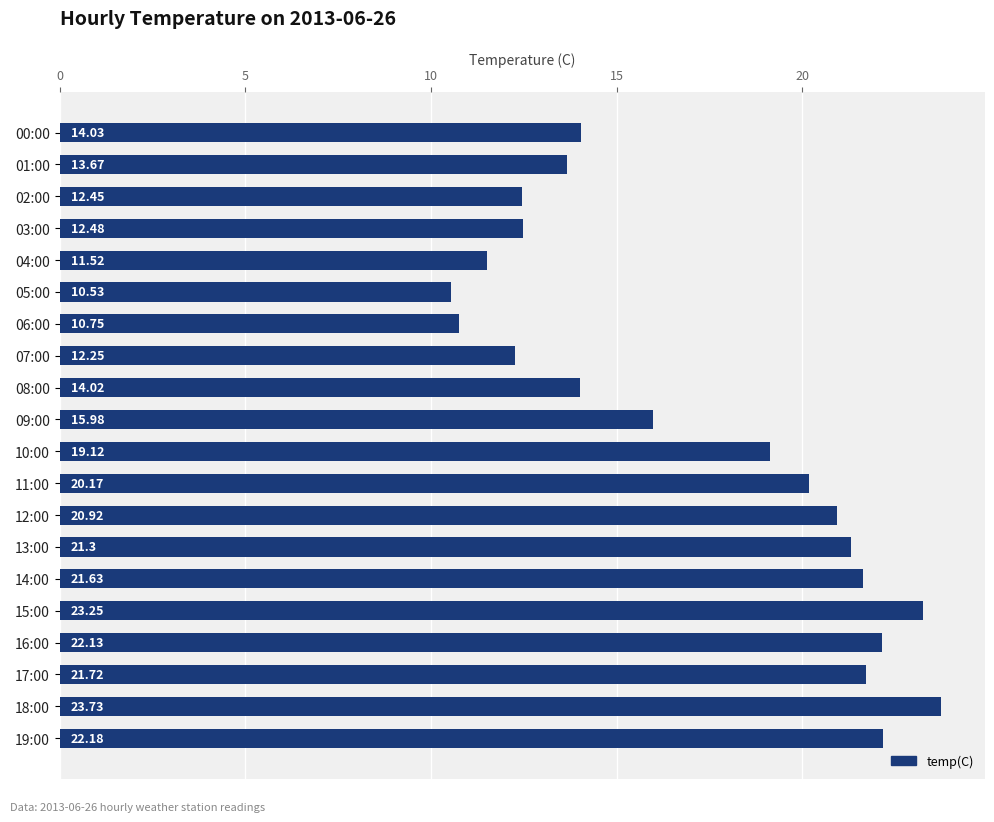

What is the minimum value shown in the chart?

10.5